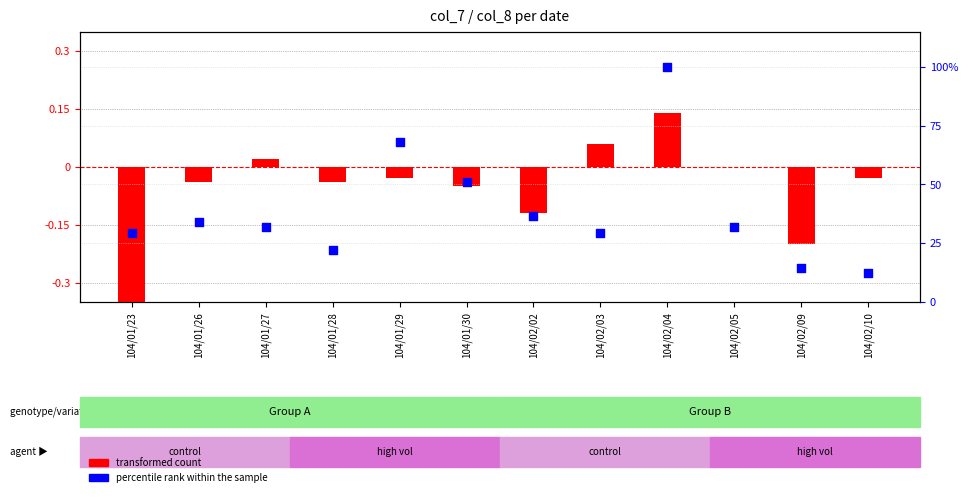

What are all the series names shown in the legend?

transformed count, percentile rank within the sample